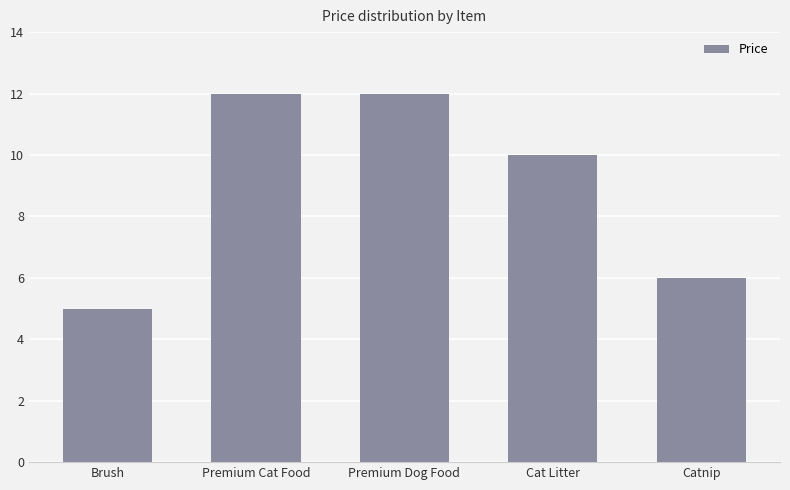

Reading right to left, transcribe all the data shown in this chart.

6.0	10.0	12.0	12.0	5.0